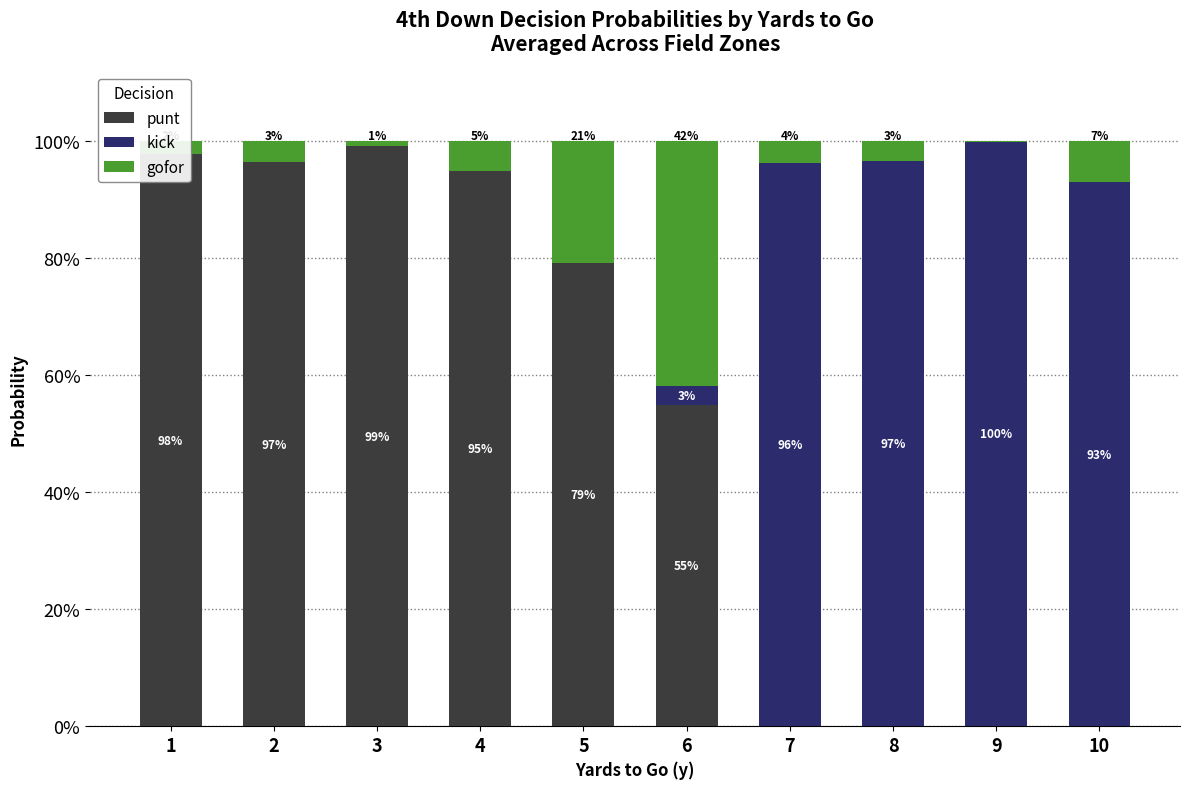

Which category has the lowest value across all series?

7